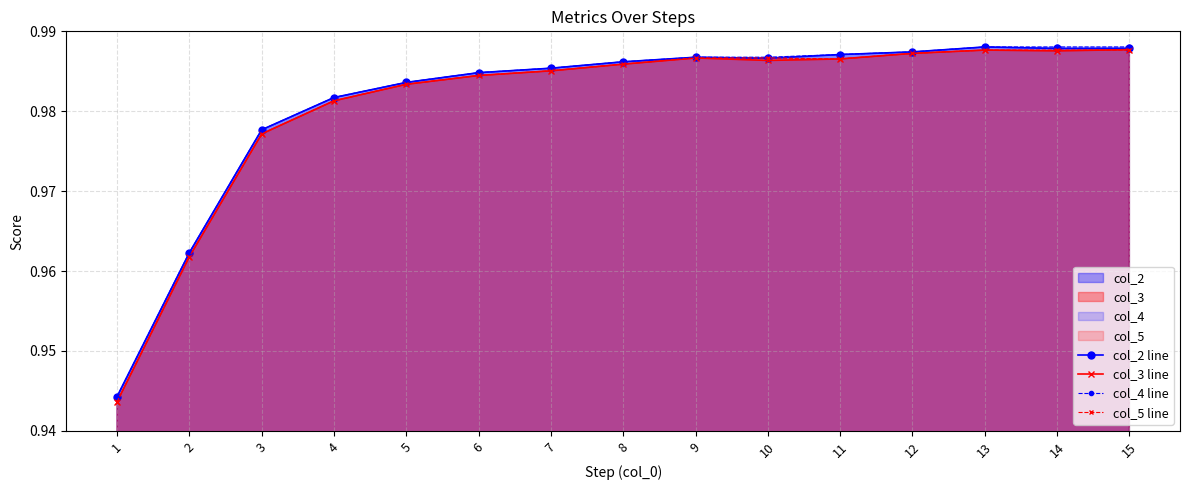

Where is col_2 line nearest to the value 0?

1